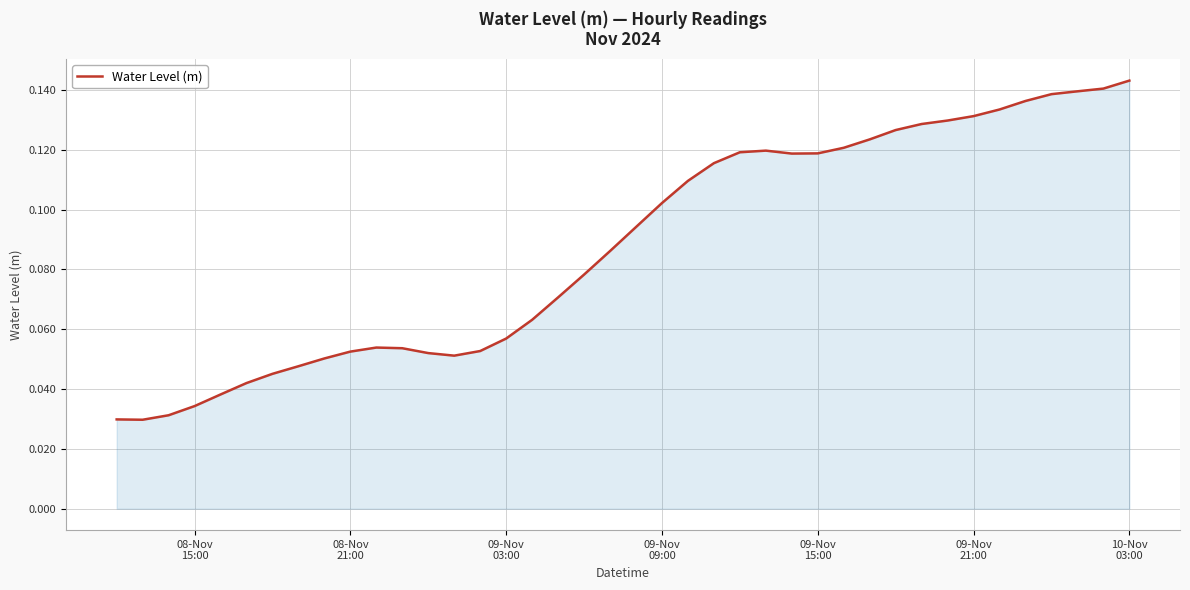

How many lines are shown in the chart?

1